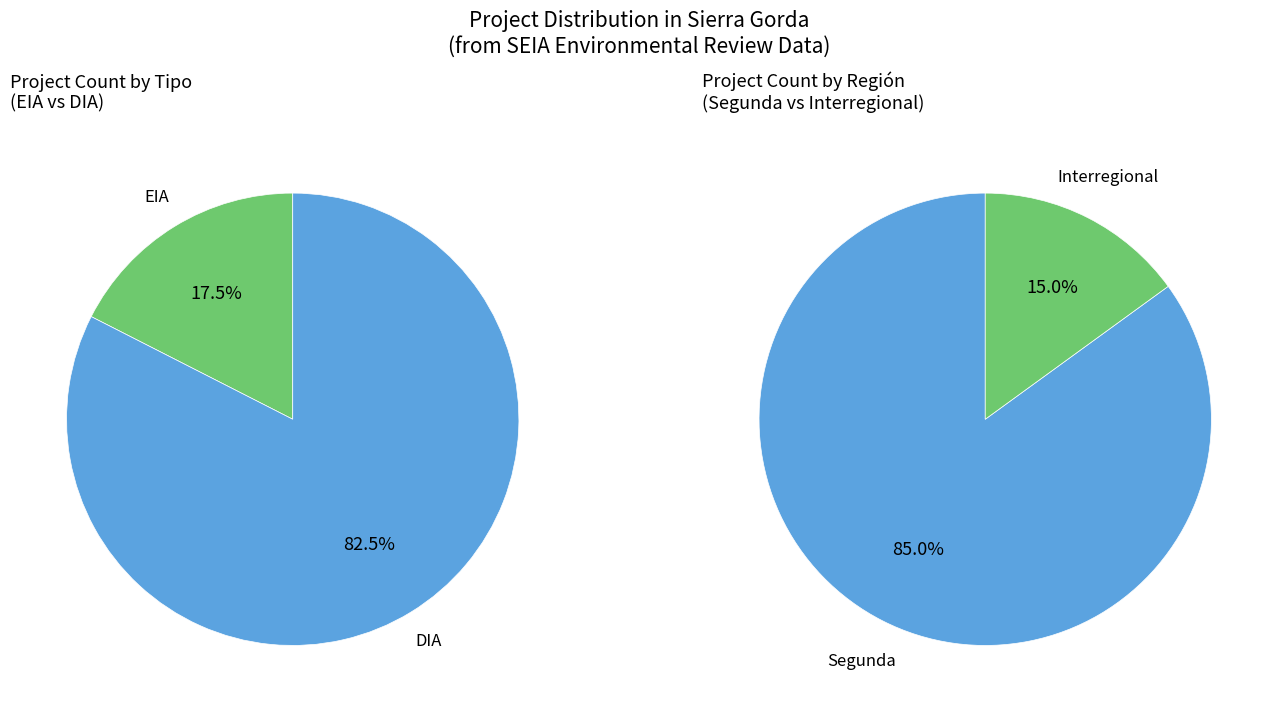

Combined, do DIA and EIA account for over 50%?

Yes